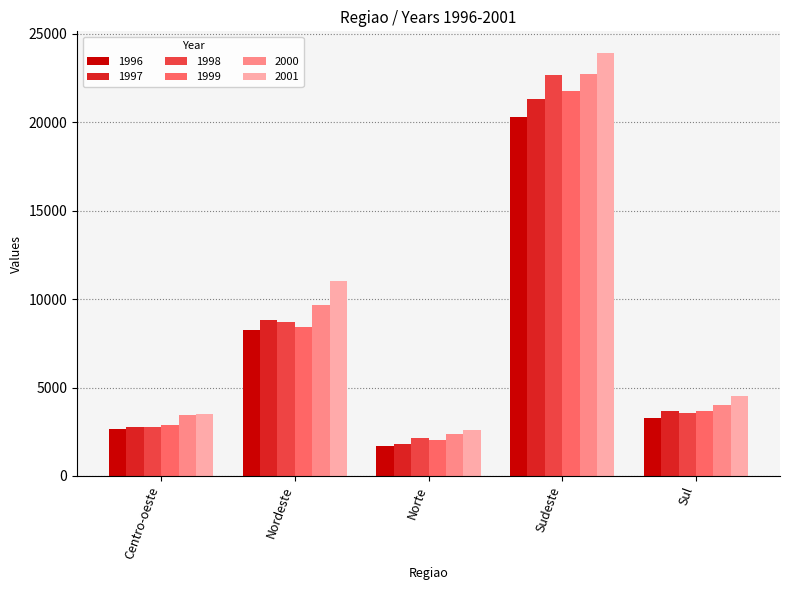

How many data points in 2000 are less than 4019?

2